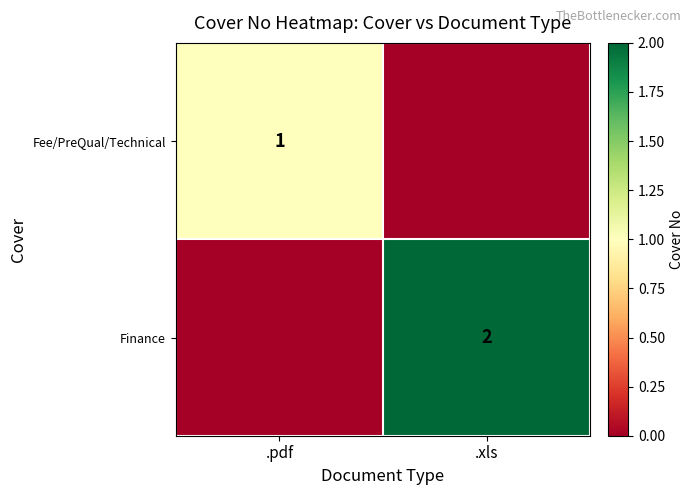

The Finance series shows 3 at .xls. True or false?

False